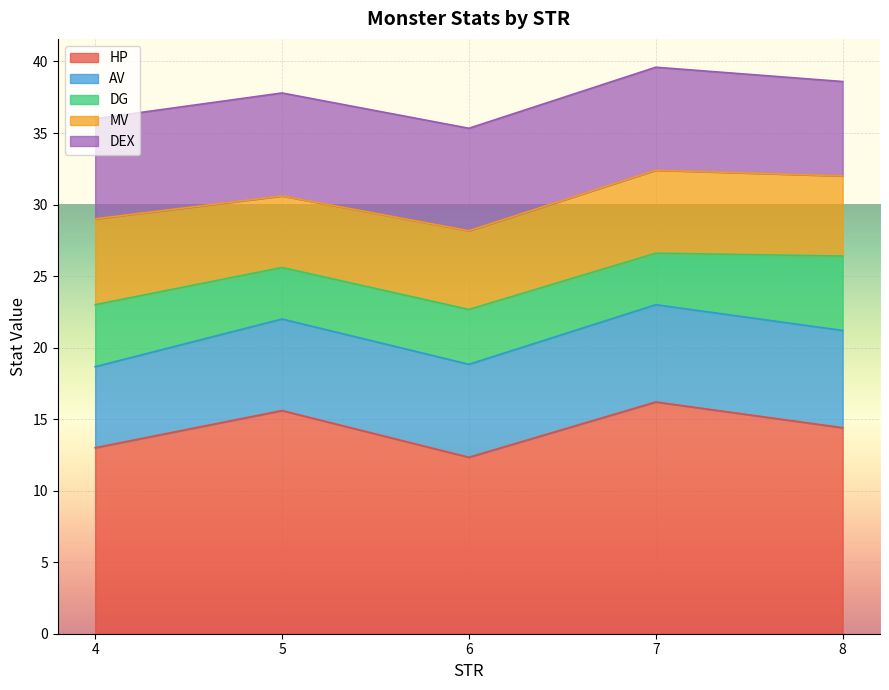

The value of HP at 4 is 13.0. True or false?

True